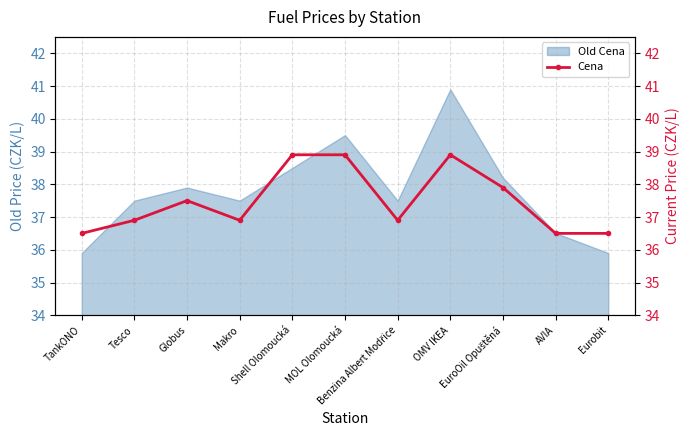

The chart shows a value of 55.7 at Eurobit. True or false?

False